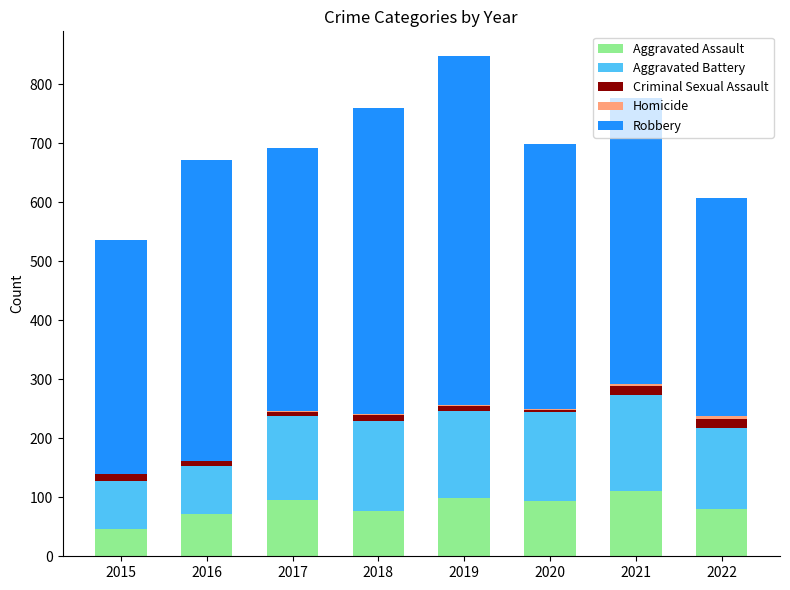

Between 2017 and 2021, which is larger?

2021